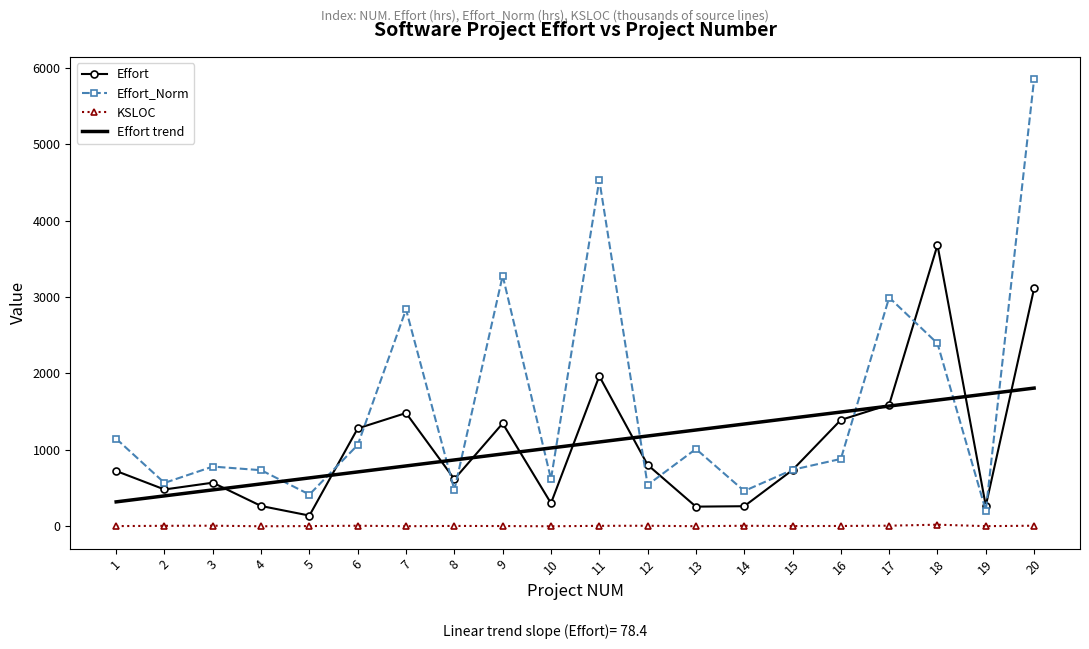

The value of Effort_Norm at 15 is 739.7. True or false?

True